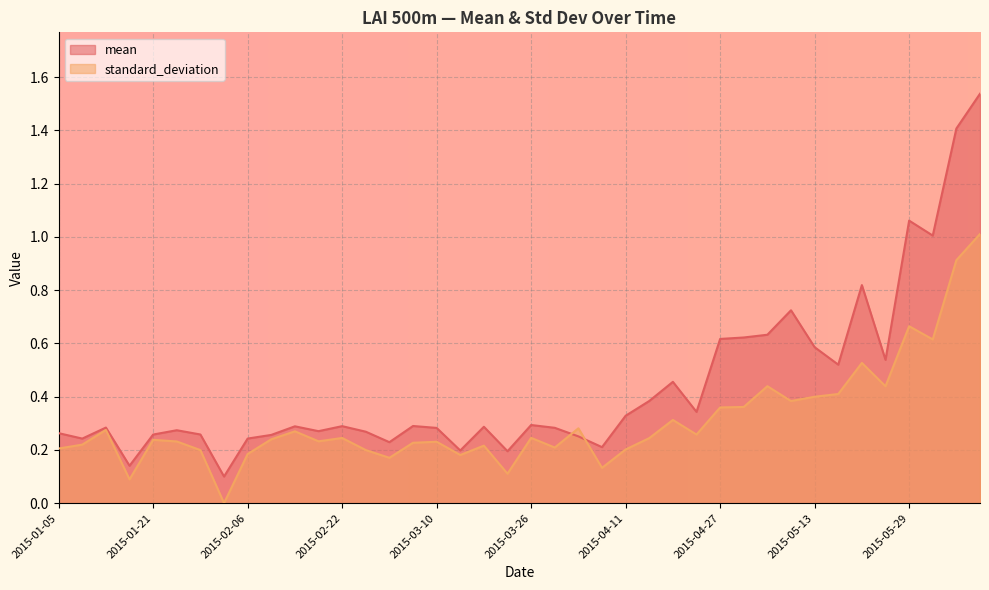

True or false: standard_deviation has a value of 0.3 at 2015-01-29.

False